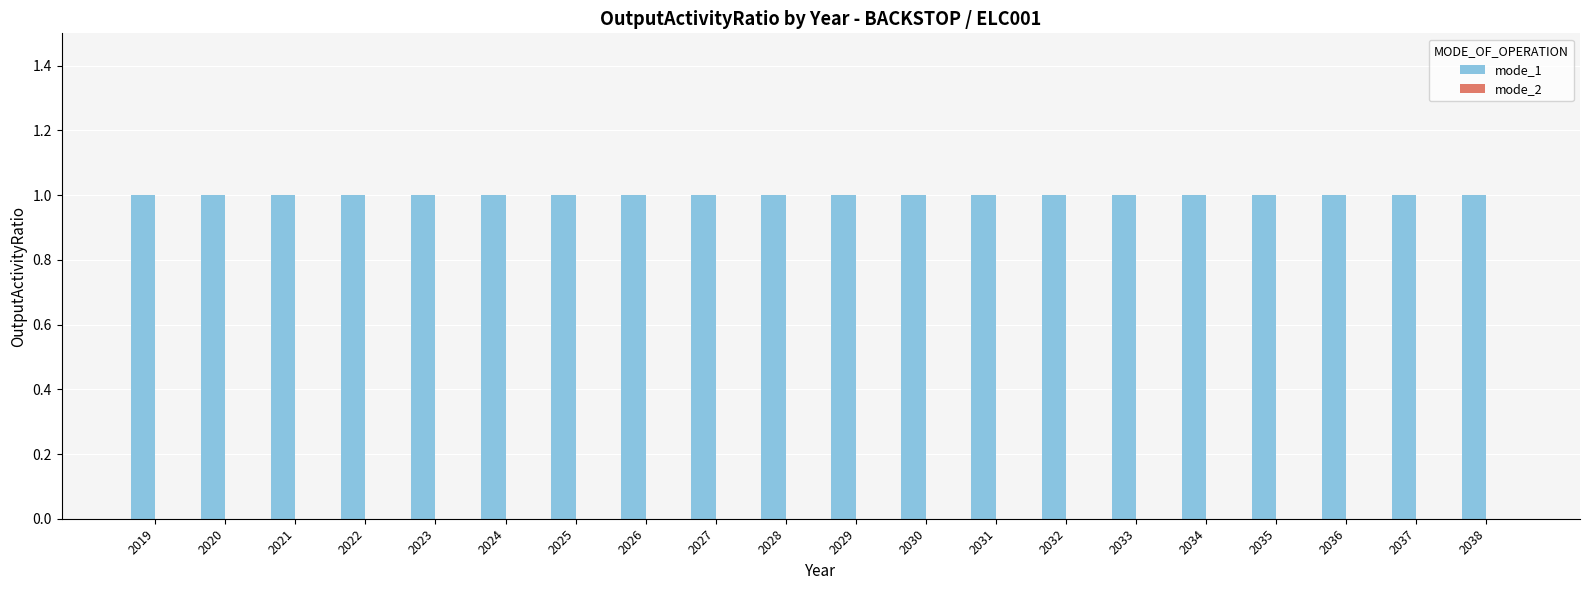

Between 2026 and 2035, which series saw the biggest shift?

mode_1